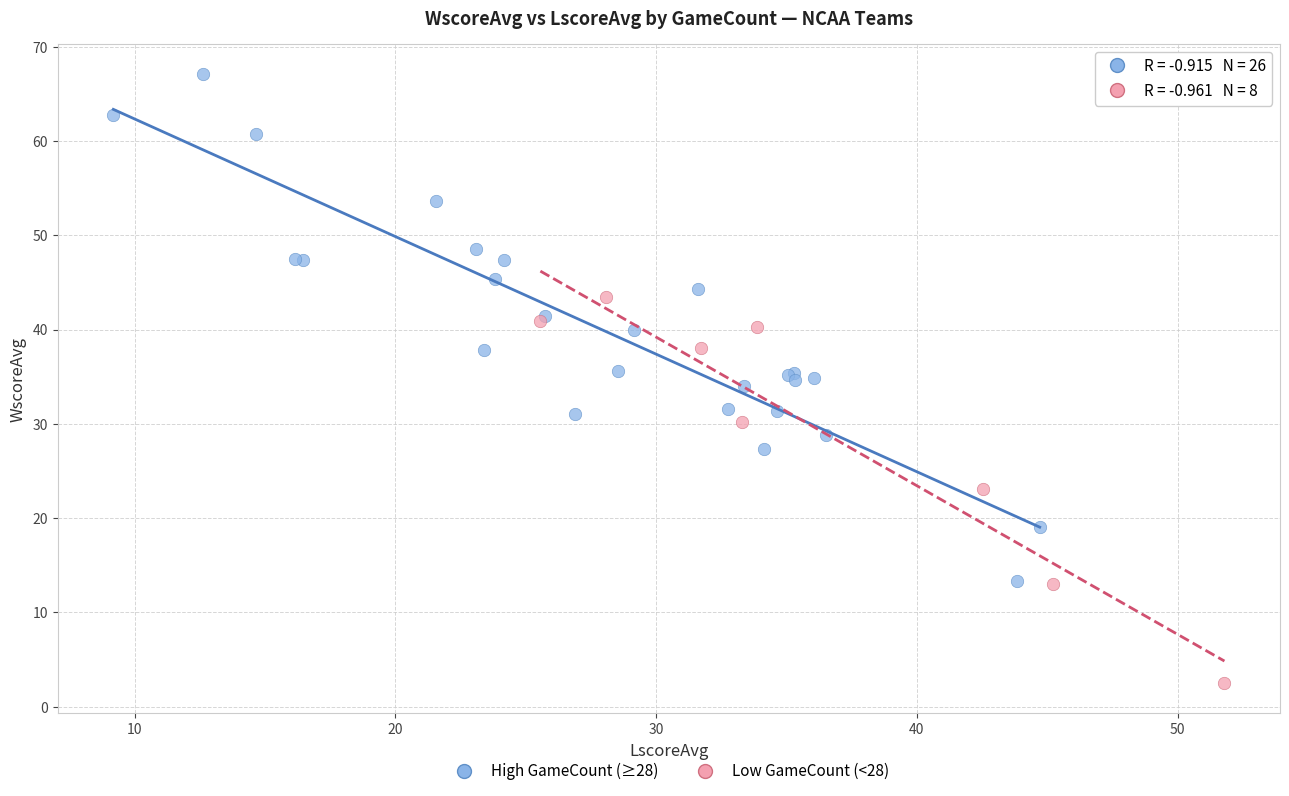

Which series reaches the minimum Y coordinate?

Low GameCount (<28)